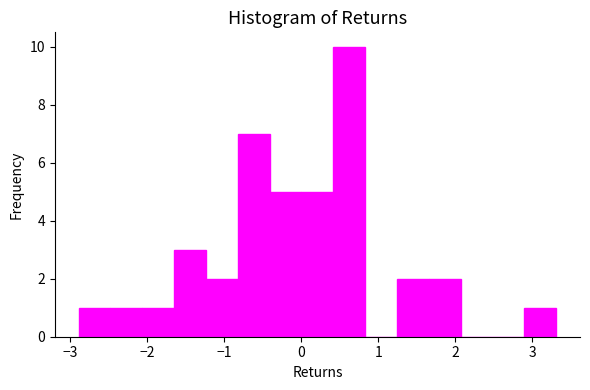

Reading left to right, list every bar in this chart as the range it spans on the x-axis followed by its height. Neither the bar edges nor the heights are printed on the chart, so give them approximately, as read against the axes.

-2.9 to -2.5: 1
-2.5 to -2.1: 1
-2.1 to -1.7: 1
-1.7 to -1.2: 3
-1.2 to -0.8: 2
-0.8 to -0.4: 7
-0.4 to 0.0: 5
0.0 to 0.4: 5
0.4 to 0.8: 10
0.8 to 1.2: 0
1.2 to 1.7: 2
1.7 to 2.1: 2
2.1 to 2.5: 0
2.5 to 2.9: 0
2.9 to 3.3: 1